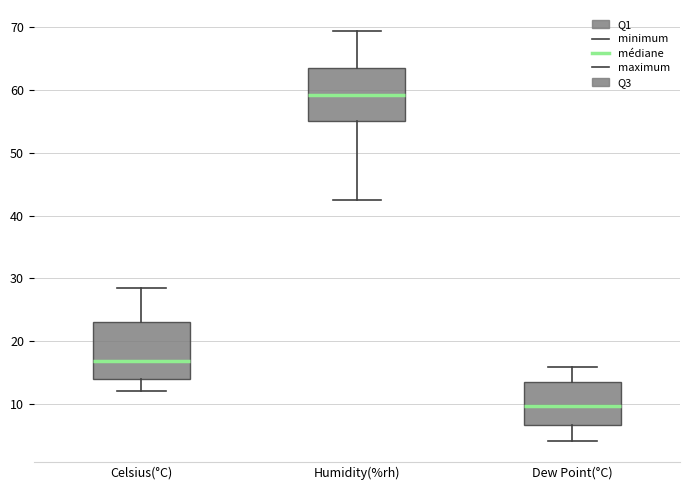

Reading left to right, read every box against the y-axis: the position of its median line, the range the box covers, and the ends of its whiskers. The values are not printed on the chart, so give them approximately, as read against the axis.

Celsius(°C): median 17, box 14 to 23, whiskers 12 to 29
Humidity(%rh): median 59, box 55 to 64, whiskers 43 to 70
Dew Point(°C): median 10, box 7 to 13, whiskers 4 to 16